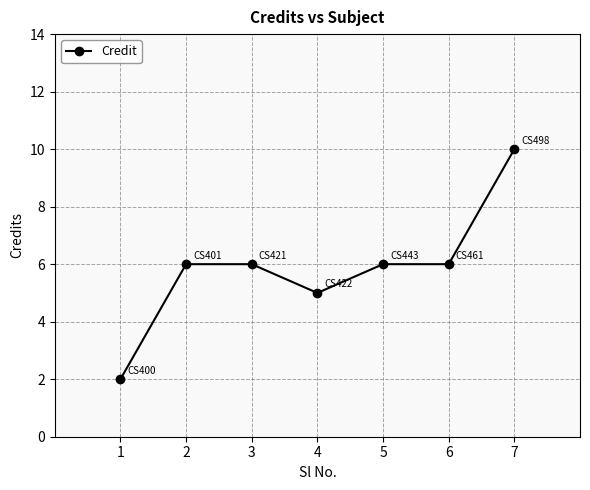

What is the greatest value displayed?

10